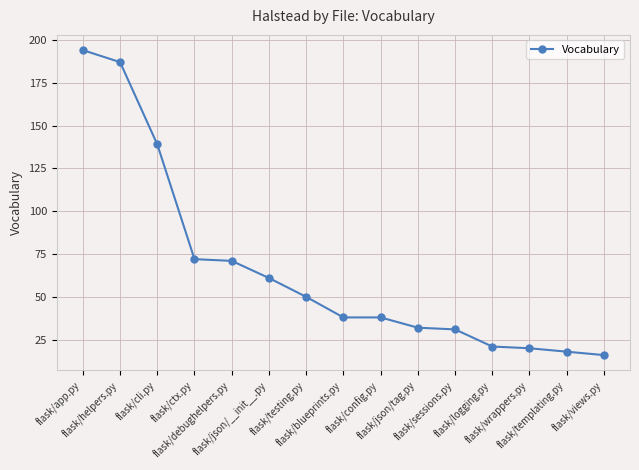

Reading right to left, extract all data points from this chart.

flask/views.py=16	flask/templating.py=18	flask/wrappers.py=20	flask/logging.py=21	flask/sessions.py=31	flask/json/tag.py=32	flask/config.py=38	flask/blueprints.py=38	flask/testing.py=50	flask/json/__init__.py=61	flask/debughelpers.py=71	flask/ctx.py=72	flask/cli.py=139	flask/helpers.py=187	flask/app.py=194